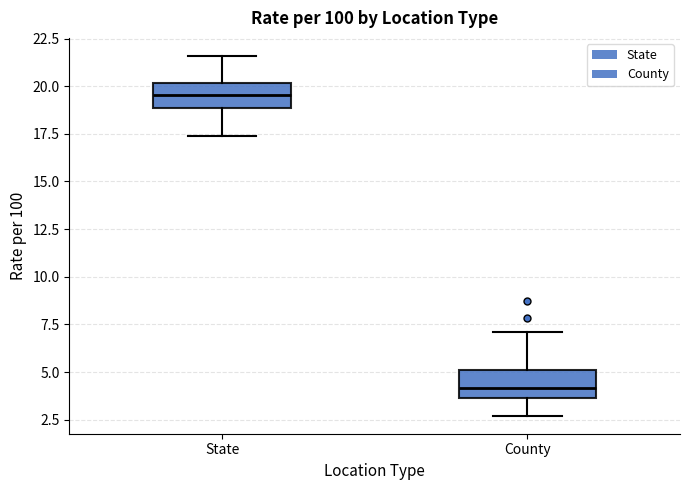

Reading left to right, transcribe this box plot: for each box, give where its median line is, the range the box spans, and where its two whiskers end, as read against the y-axis. The values are not printed on the chart, so give them approximately, as read against the axis.

State: median 19.5, box 19.0 to 20.0, whiskers 17.5 to 21.5
County: median 4.0, box 3.5 to 5.0, whiskers 2.5 to 7.0